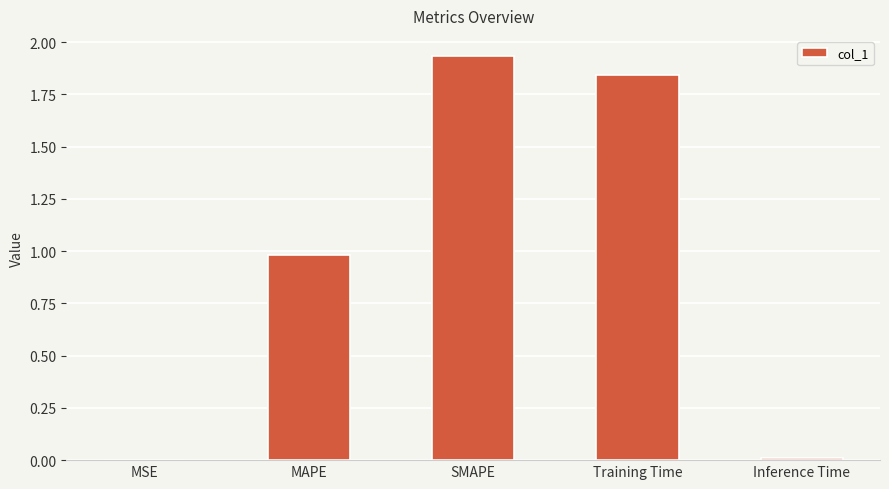

What is the sum of all values?

4.8